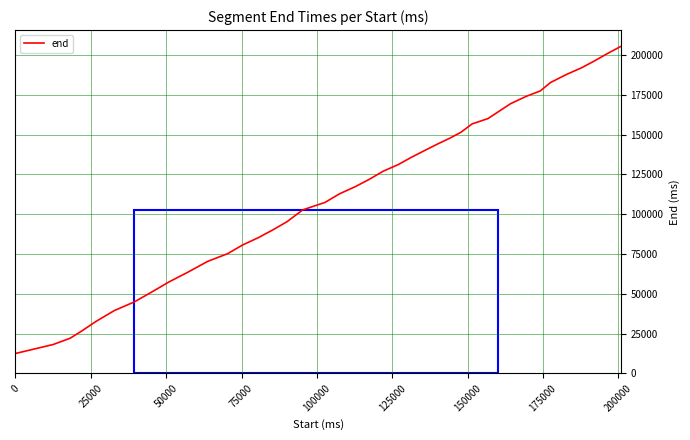

What is the greatest value displayed?

205480